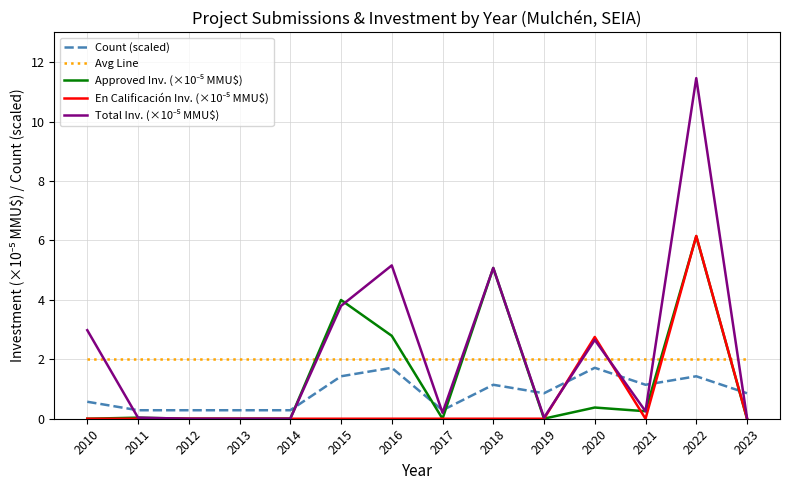

Does the chart have visible grid lines?

Yes